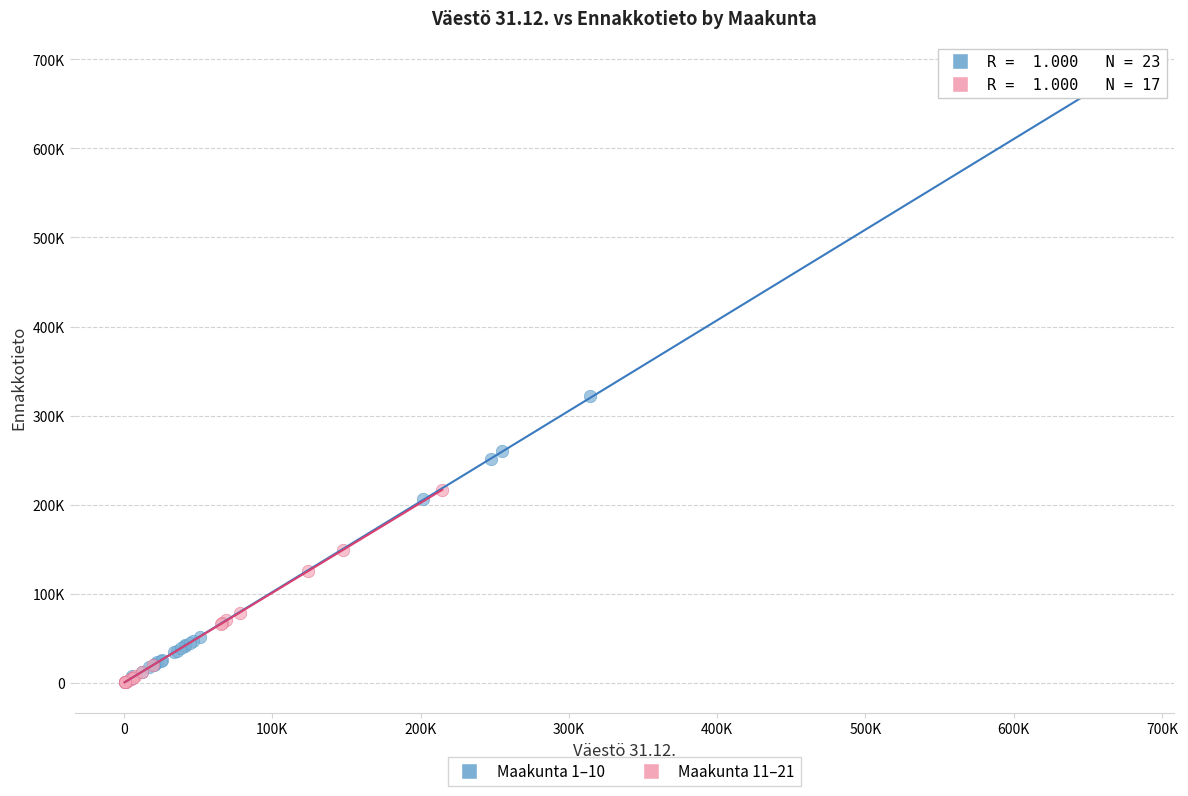

What are all the series names shown in the legend?

Maakunta 1–10, Maakunta 11–21